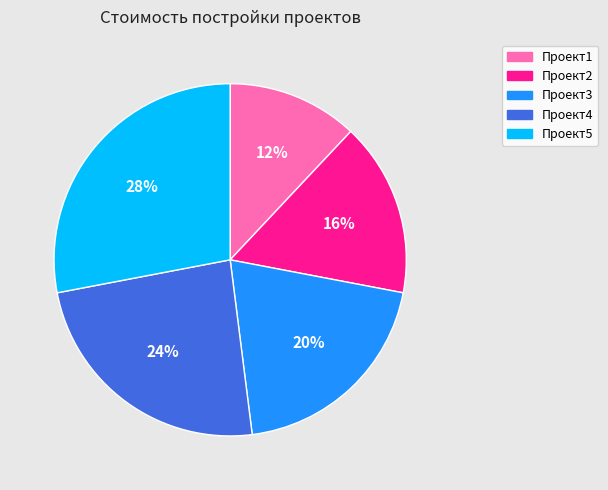

Is the sum of Проект1 and Проект4 greater than half?

No